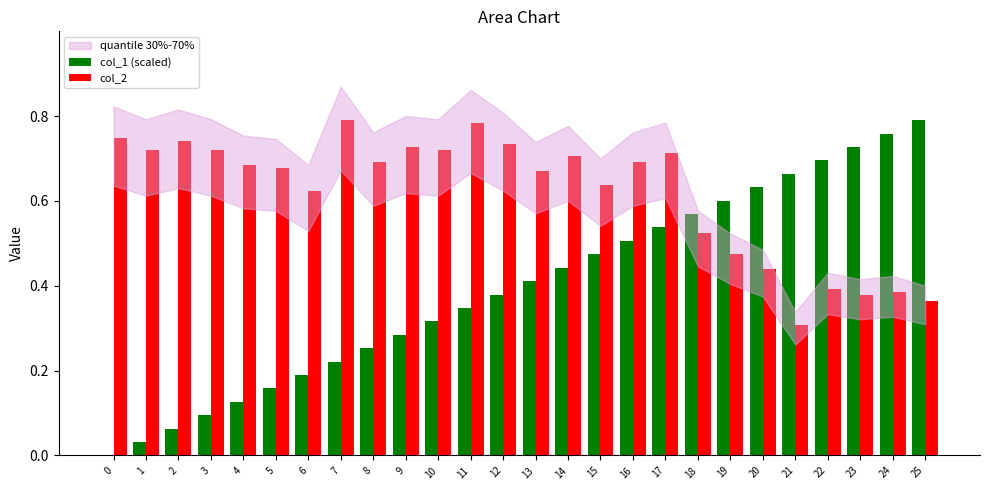

Is it true that col_2 equals 0.1 at 24?

False